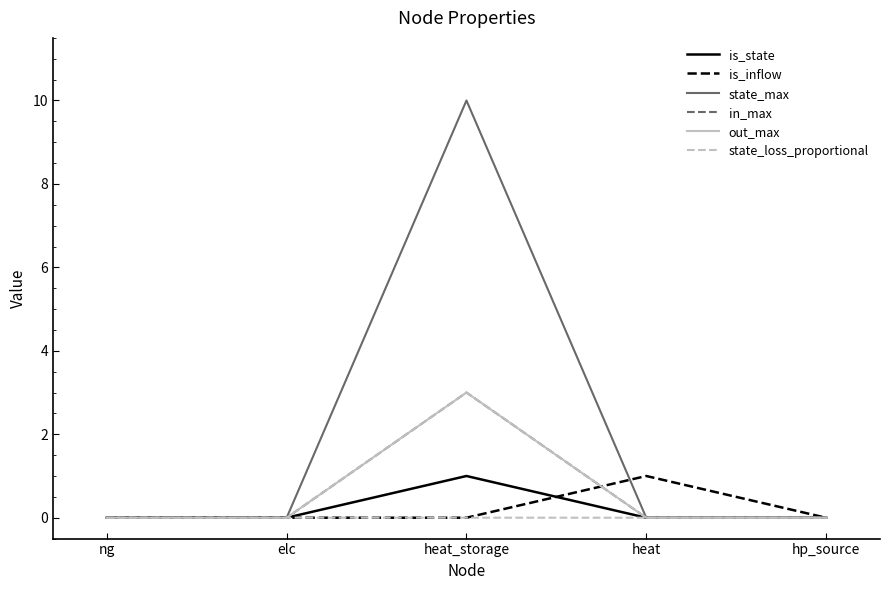

Rank the categories by out_max value from lowest to highest.

ng, elc, heat, hp_source, heat_storage